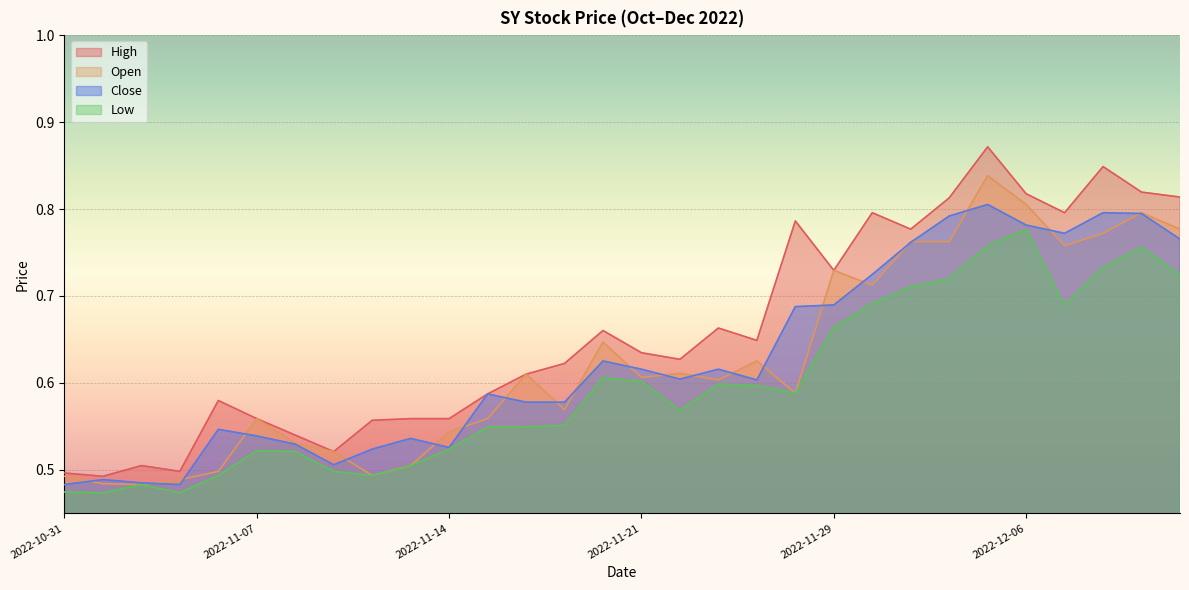

The value of Close at 2022-12-05 is 0.5. True or false?

False